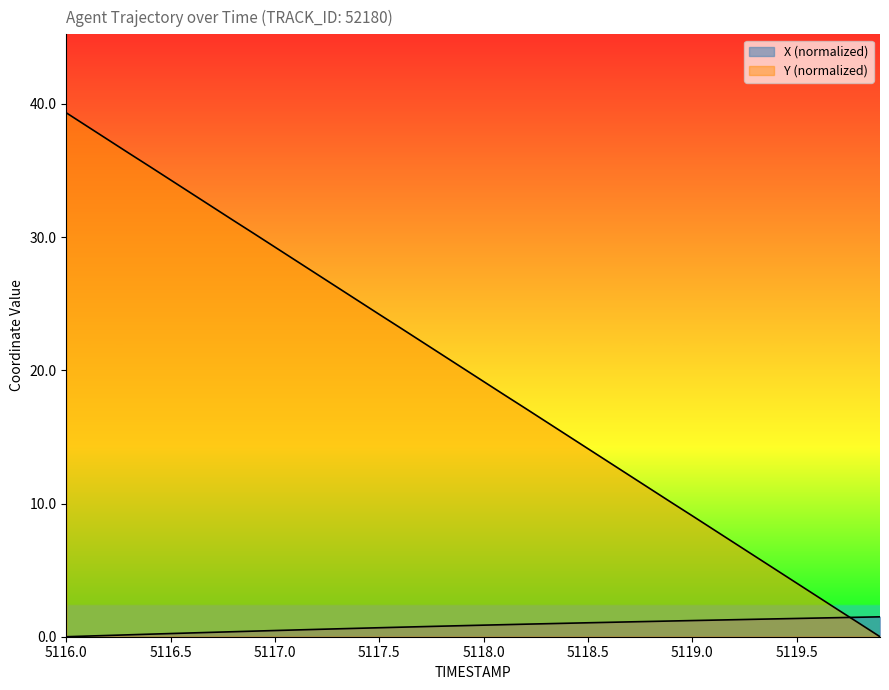

The value of X at 5118.0 is 0.3. True or false?

False